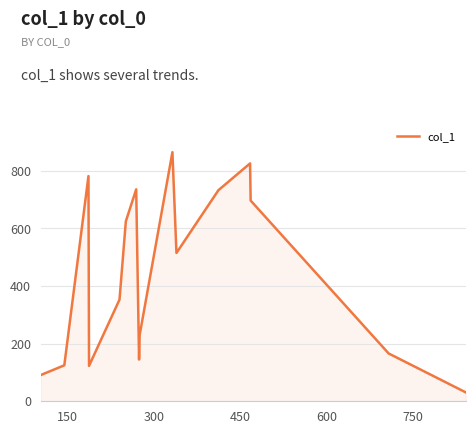

What is the difference between the maximum and minimum values?

834